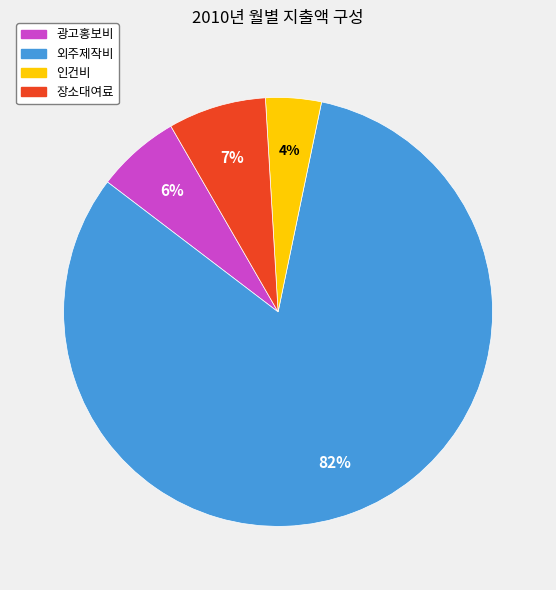

Between 광고홍보비 and 외주제작비, which is larger?

외주제작비